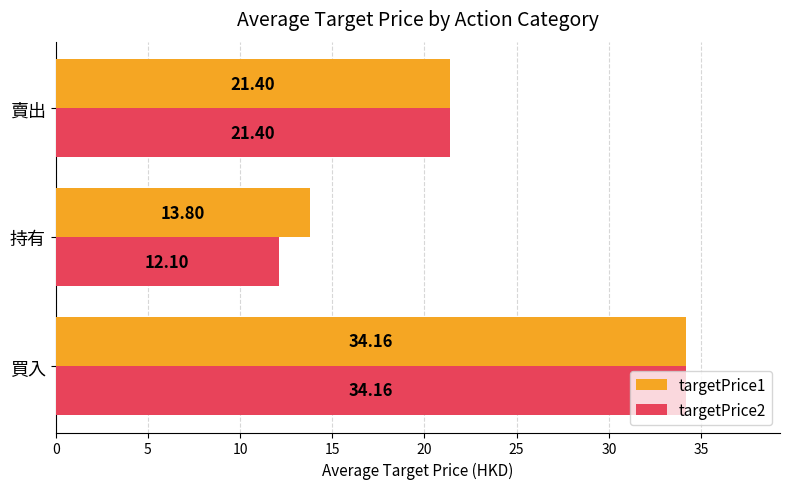

How many values in the targetPrice2 series are below 21?

1